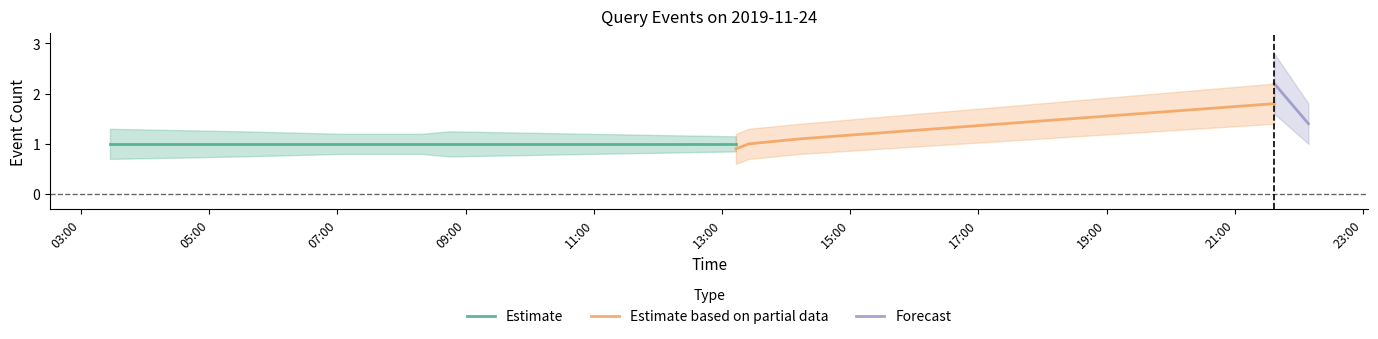

How many lines are shown in the chart?

3